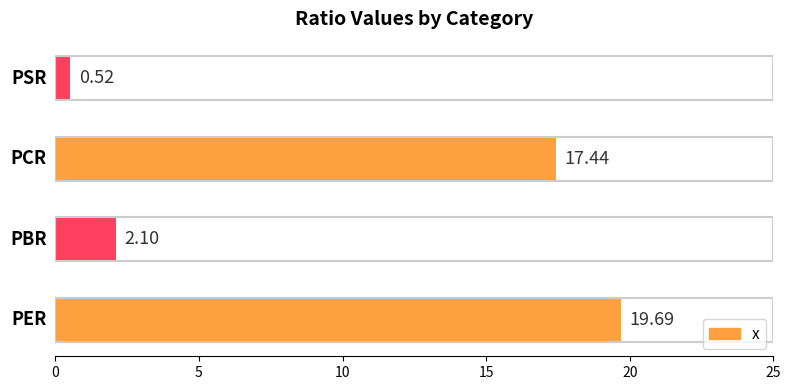

What is the difference between the maximum and minimum values?

19.2